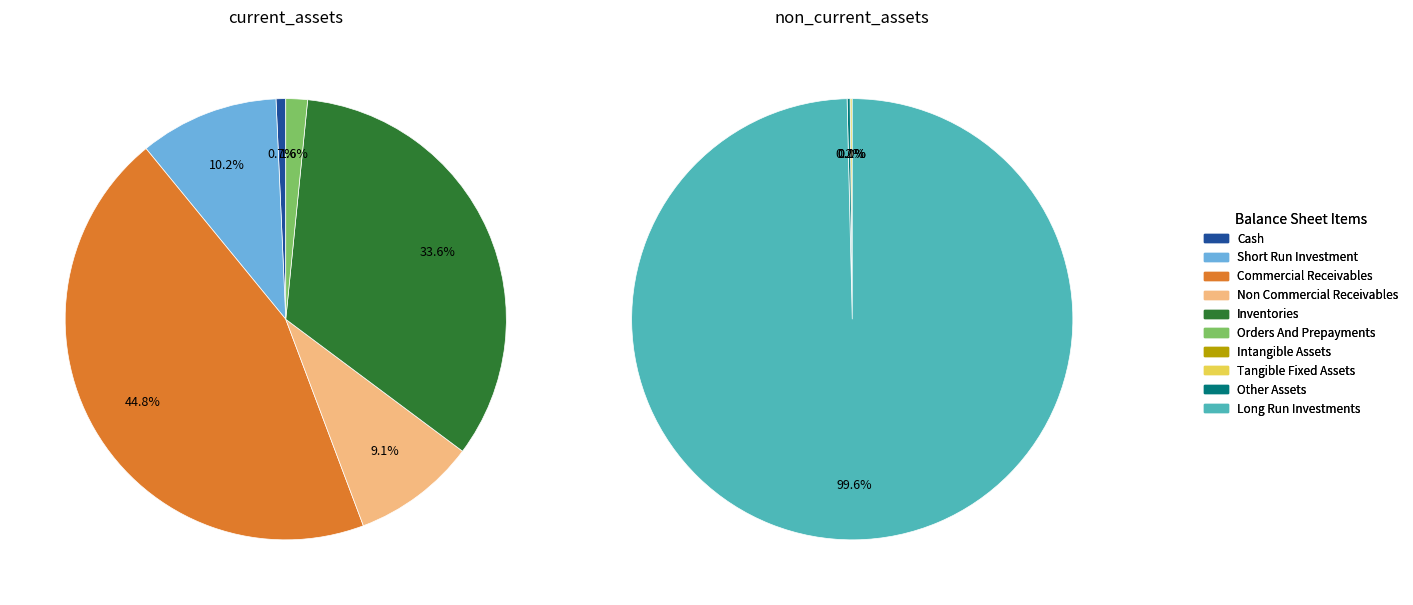

True or false: non_commercial_receivables accounts for 1% of the total.

False